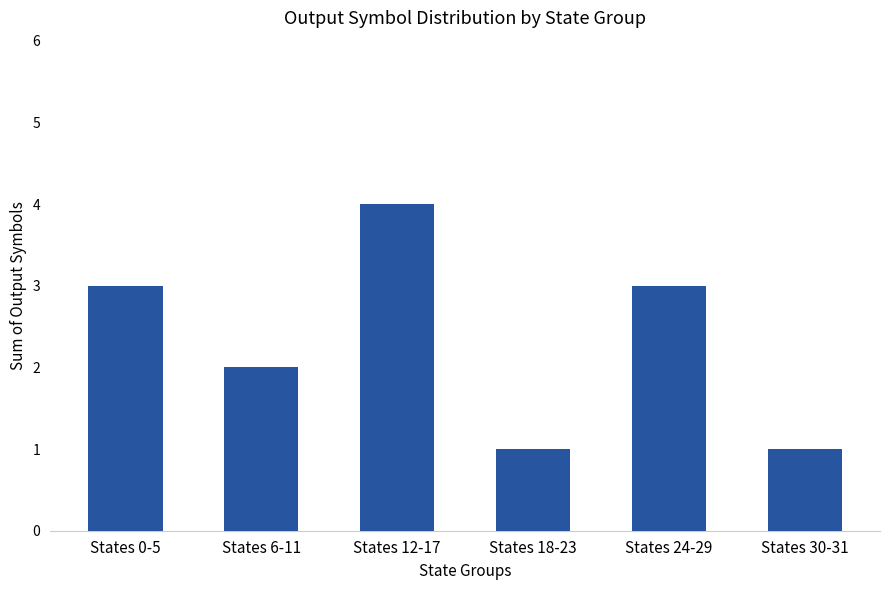

The chart shows a value of 1 at States 18-23. True or false?

True